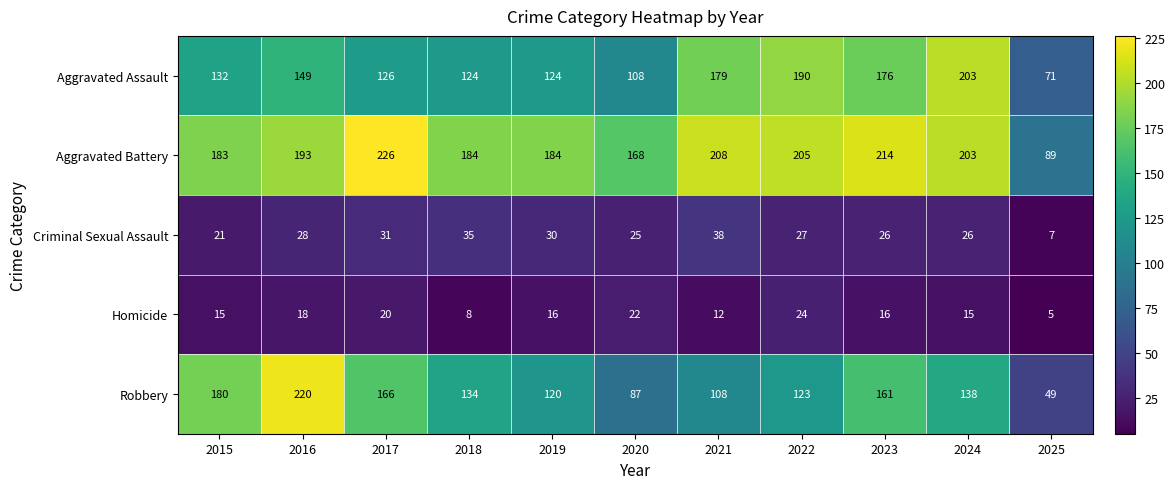

What is the spread (max minus min) of values at 2015?

168